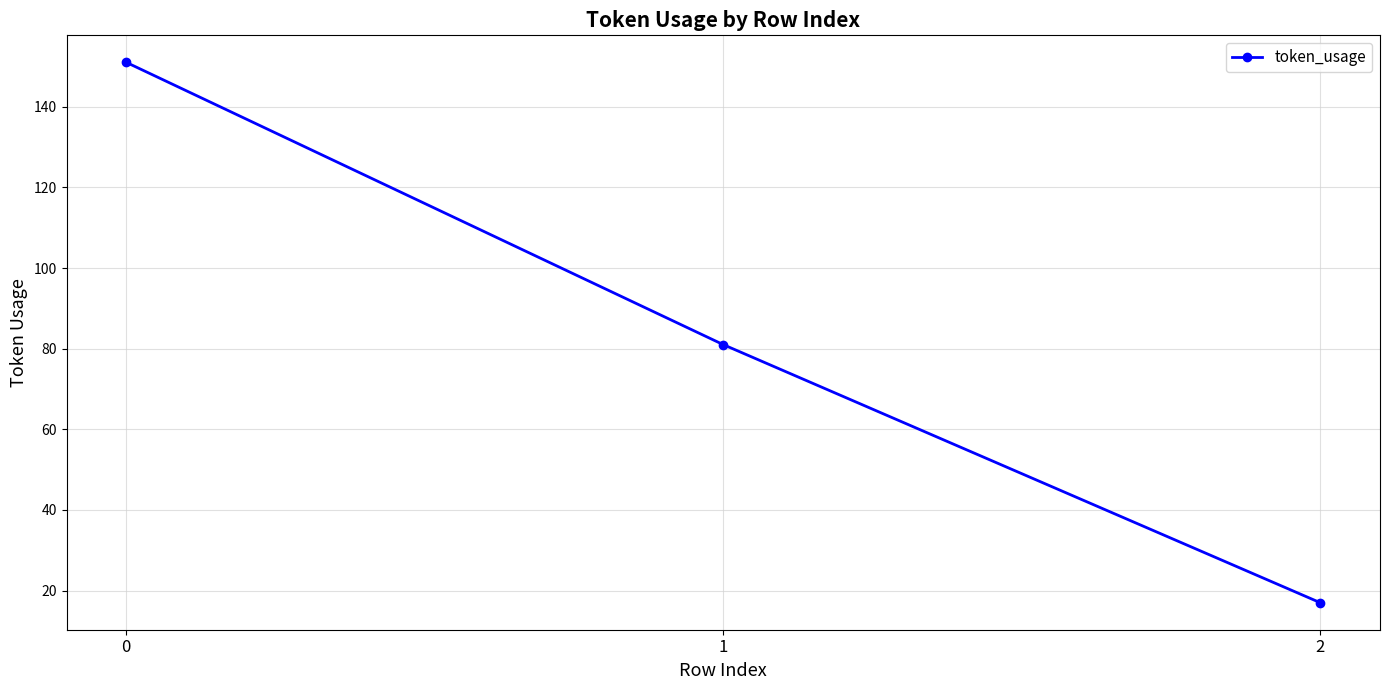

What is the minimum value shown in the chart?

17